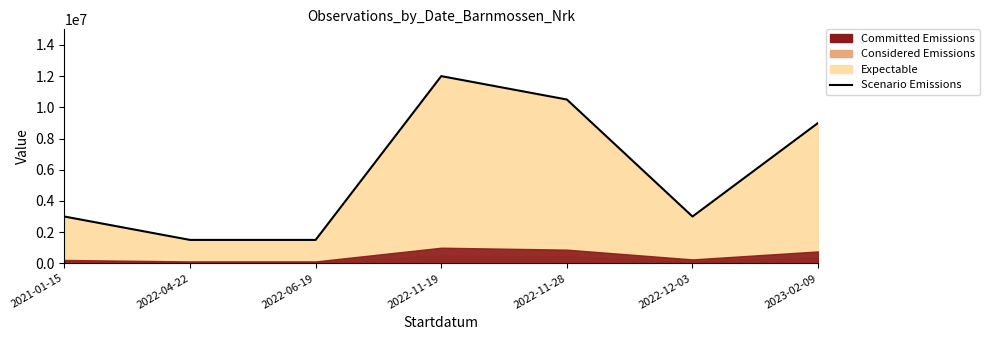

Where does the data first go above 3000084?

2021-01-15